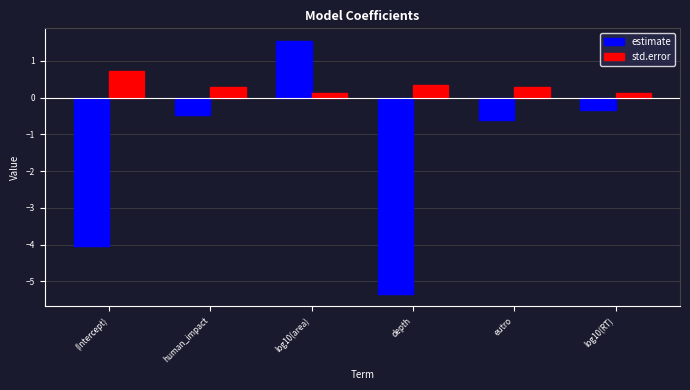

At which label does estimate first exceed 0?

log10(area)